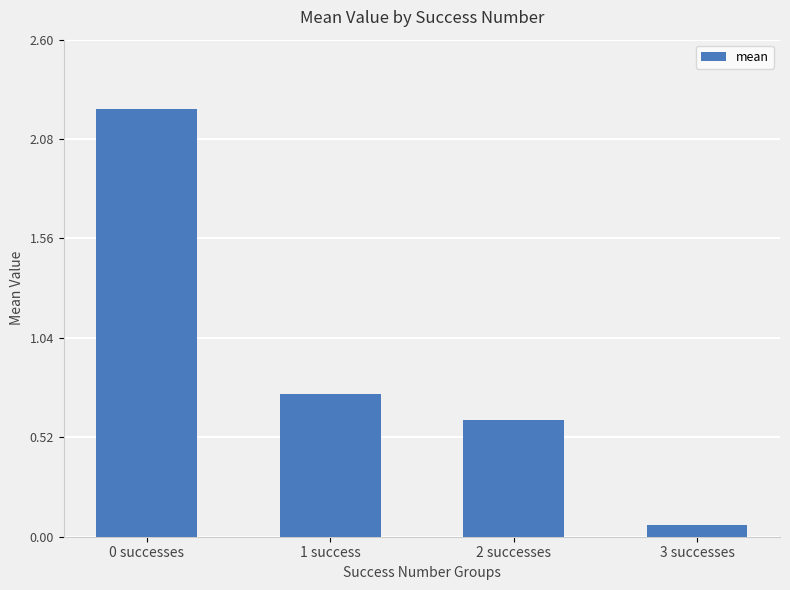

Between 2 successes and 1 success, which is larger?

1 success